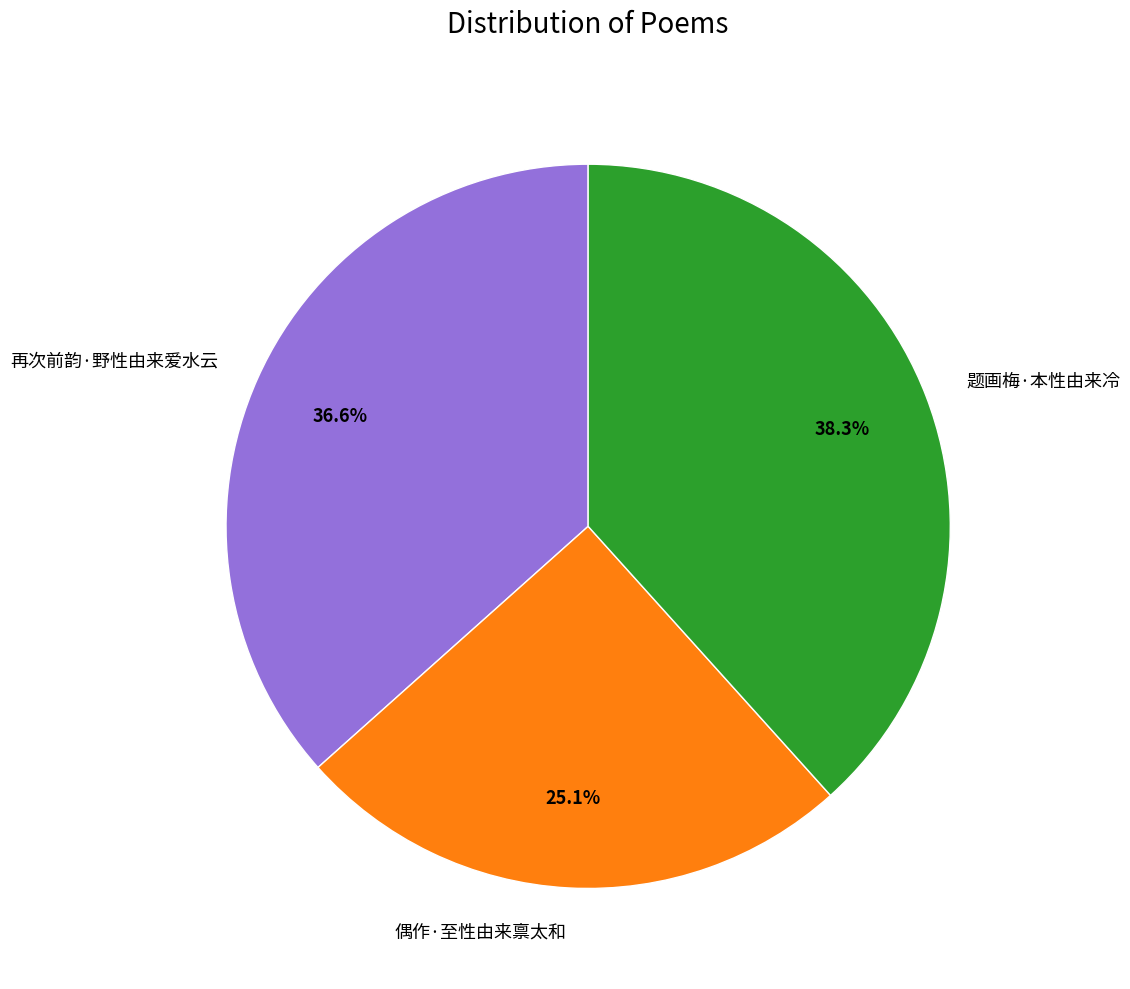

How much of the chart is everything except 偶作·至性由来禀太和?

74.9%